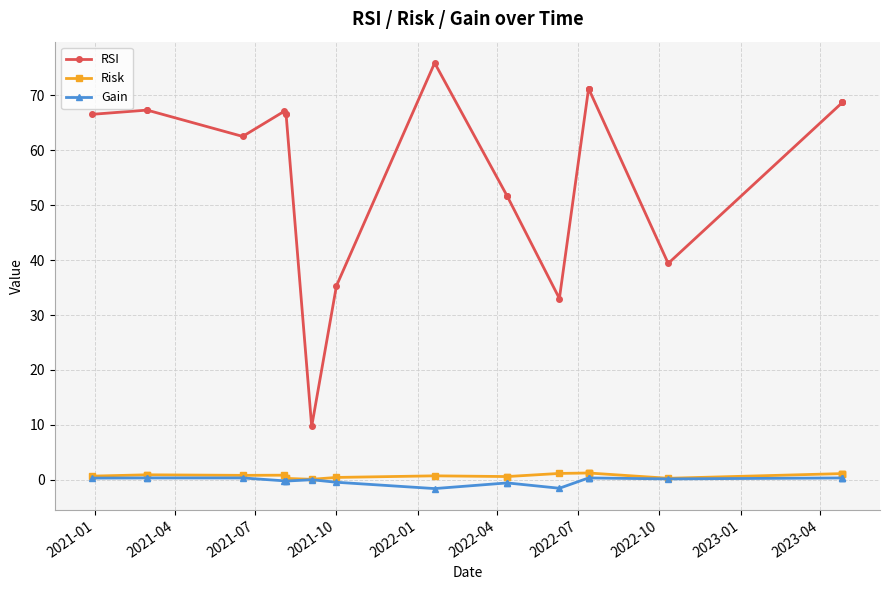

What is the average value of the Risk series?

0.8